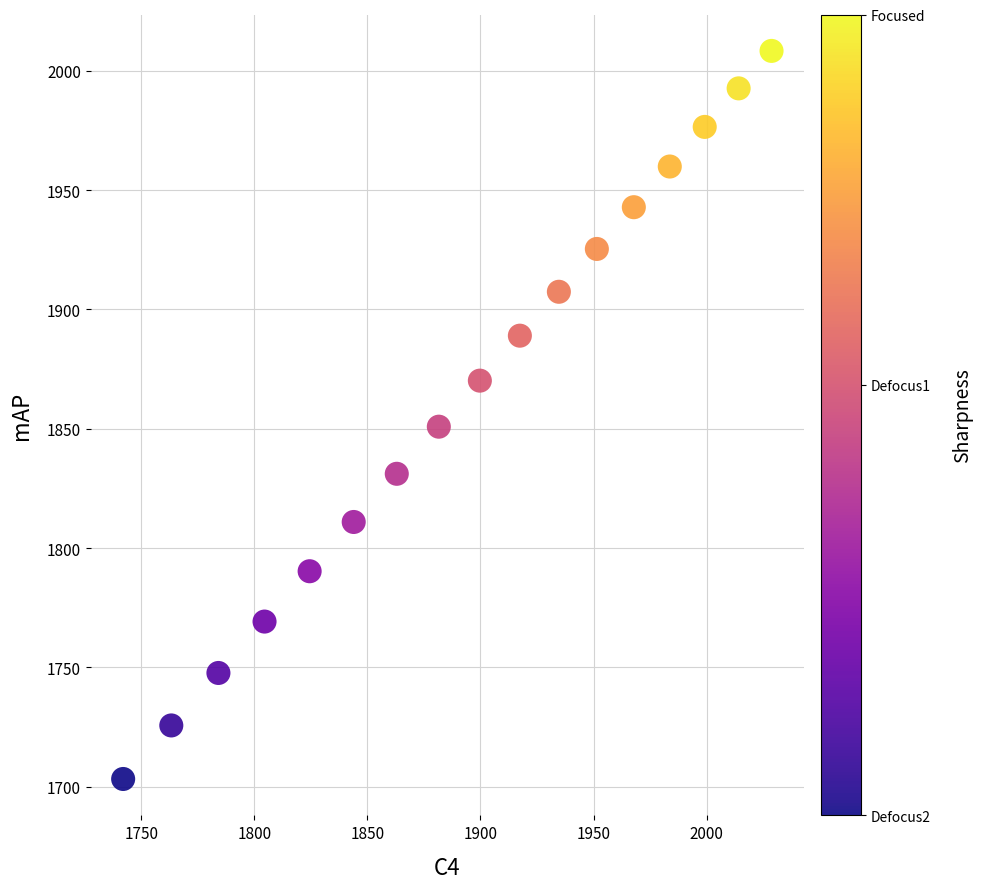

What is the range of X values (max minus min)?

286.7